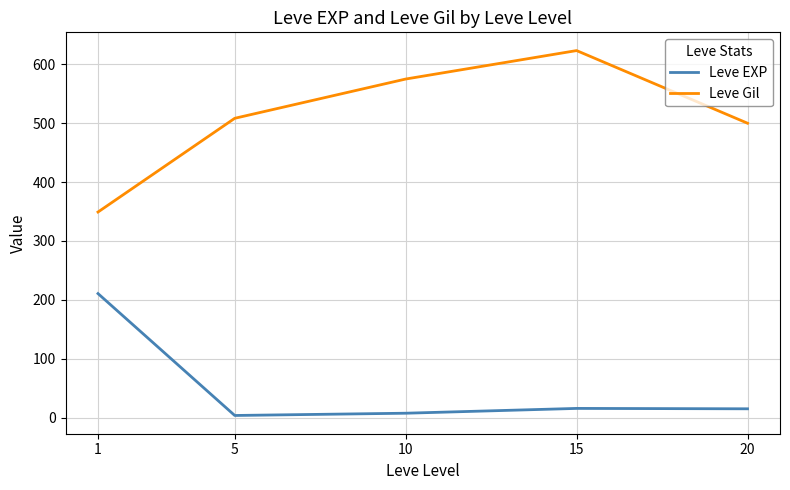

Which label corresponds to the largest value in the chart?

15